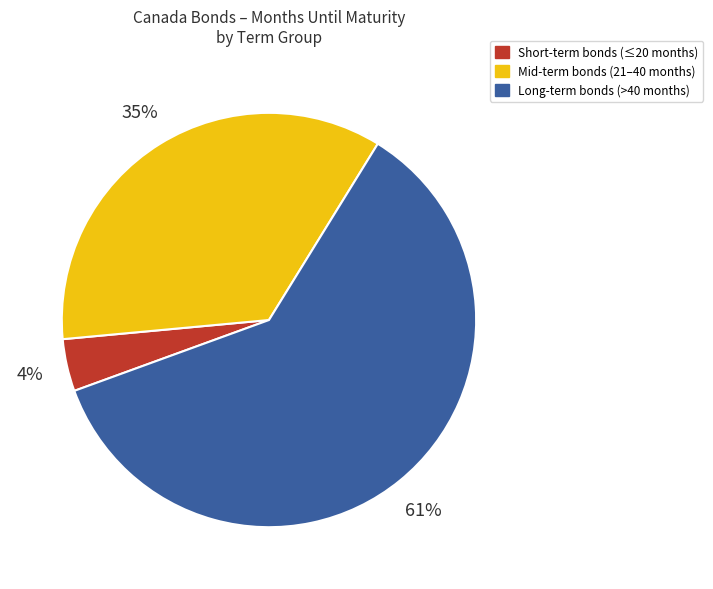

To the nearest percent, what portion does Short-term bonds (≤20 months) represent?

4%